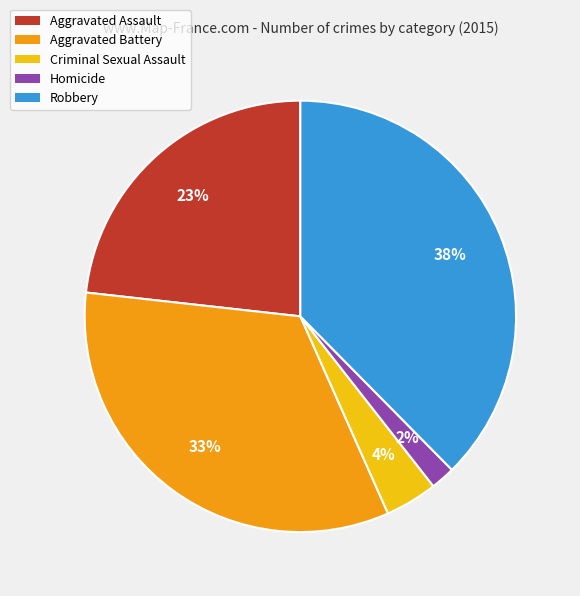

Between Aggravated Assault and Homicide, which is larger?

Aggravated Assault